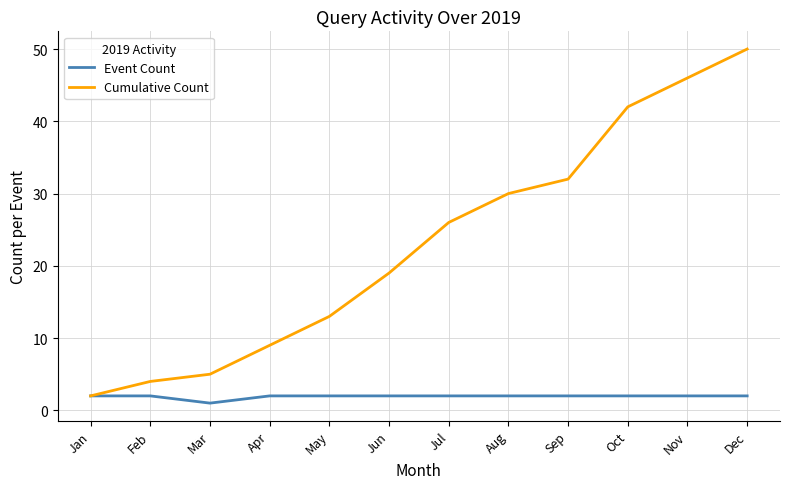

Is it true that Cumulative Count equals 5 at May?

False